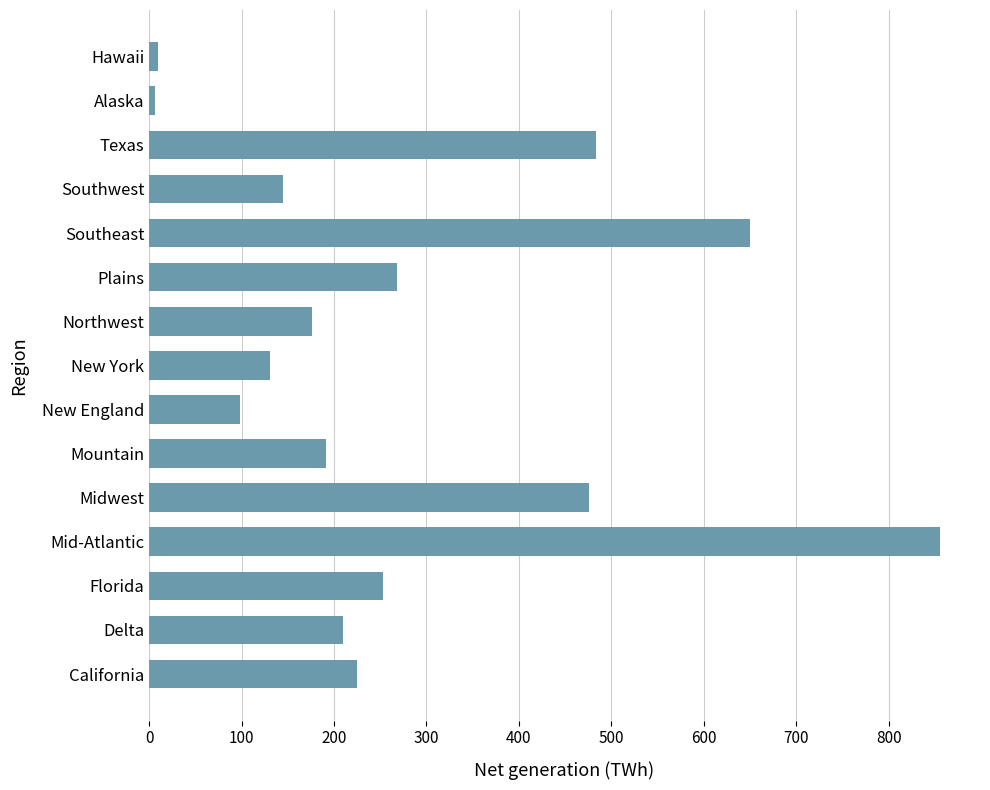

The value at Mid-Atlantic is 856.0. True or false?

True